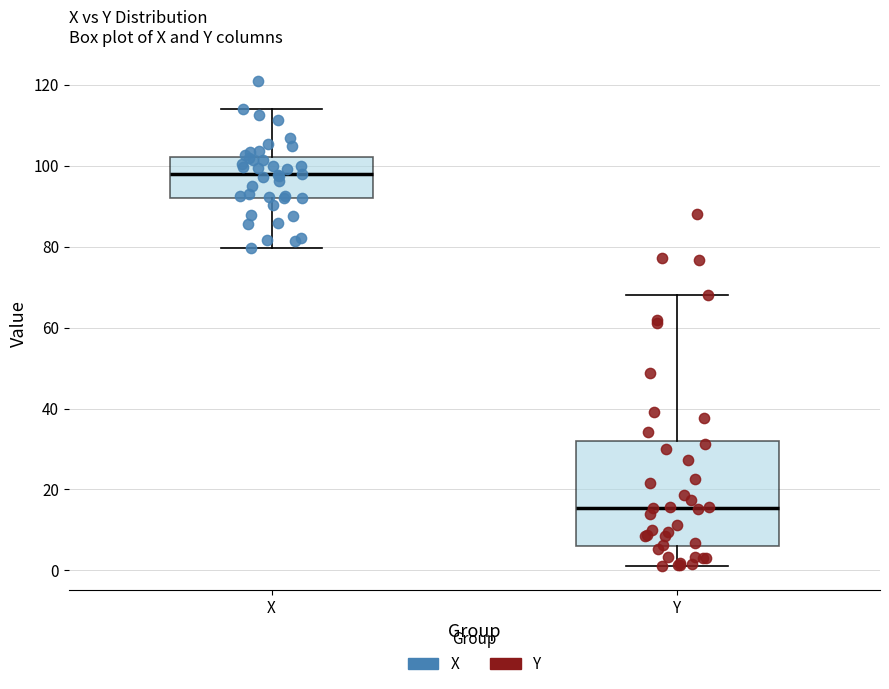

Reading left to right, transcribe this box plot: for each box, give where its median line is, the range the box spans, and where its two whiskers end, as read against the y-axis. The values are not printed on the chart, so give them approximately, as read against the axis.

X: median 98, box 92 to 102, whiskers 80 to 114
Y: median 16, box 6 to 32, whiskers 2 to 68